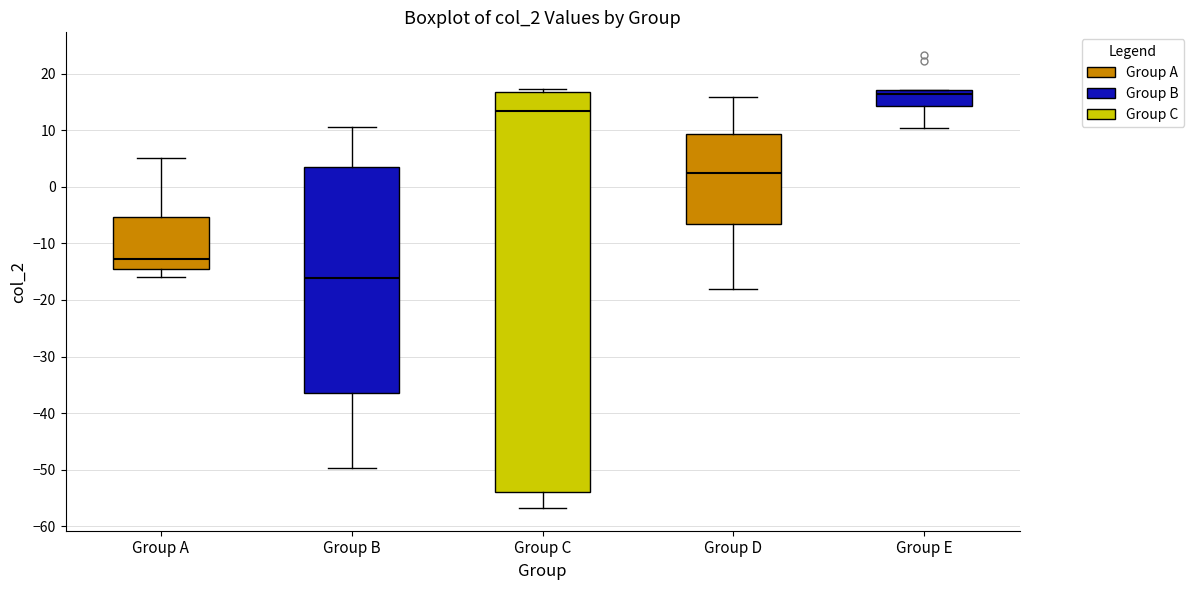

Where is the upper edge of the box for Group C on the y-axis? The values are not printed on the chart, so give them approximately, as read against the axis.

17